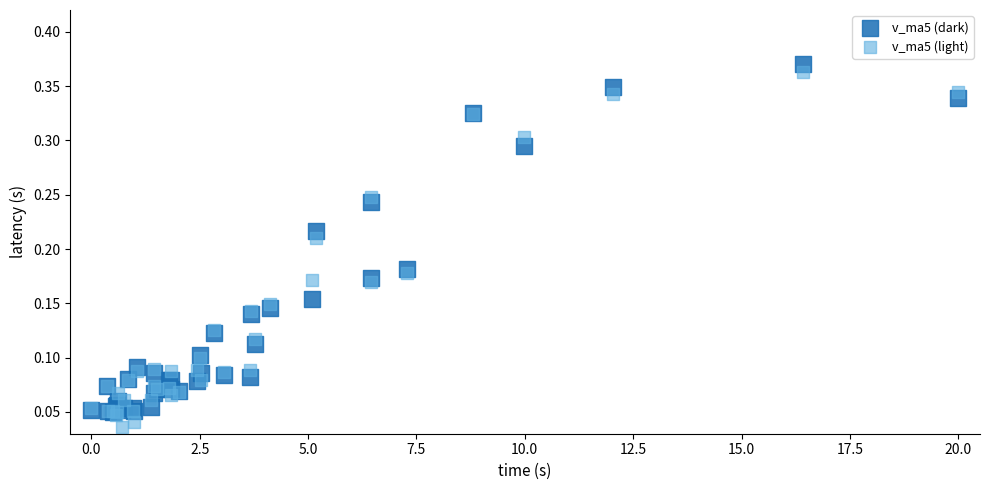

What are all the series names shown in the legend?

v_ma5 (dark), v_ma5 (light)